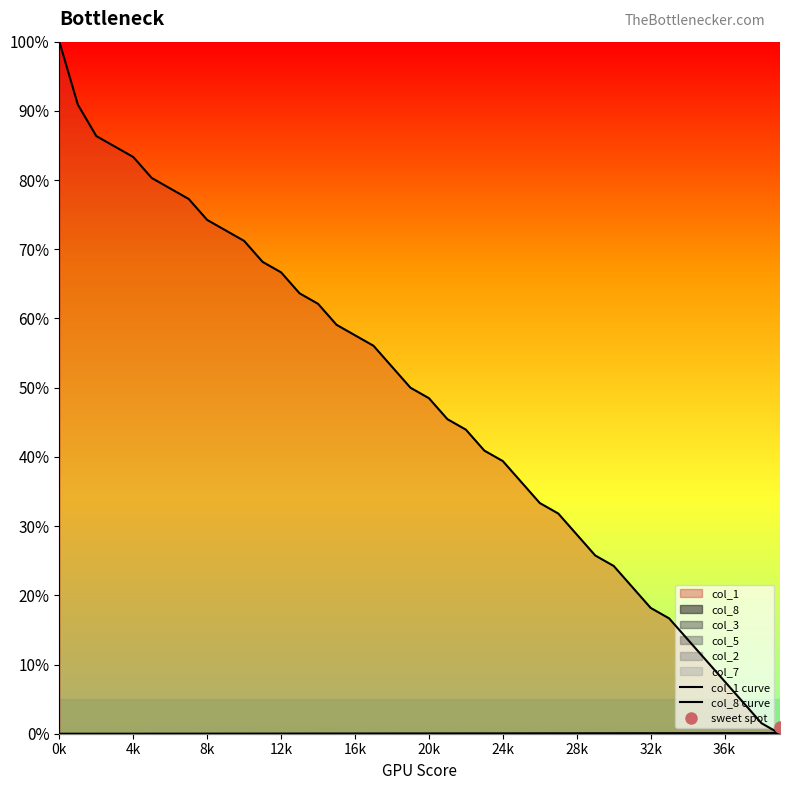

Which category has the highest value across all series?

0k